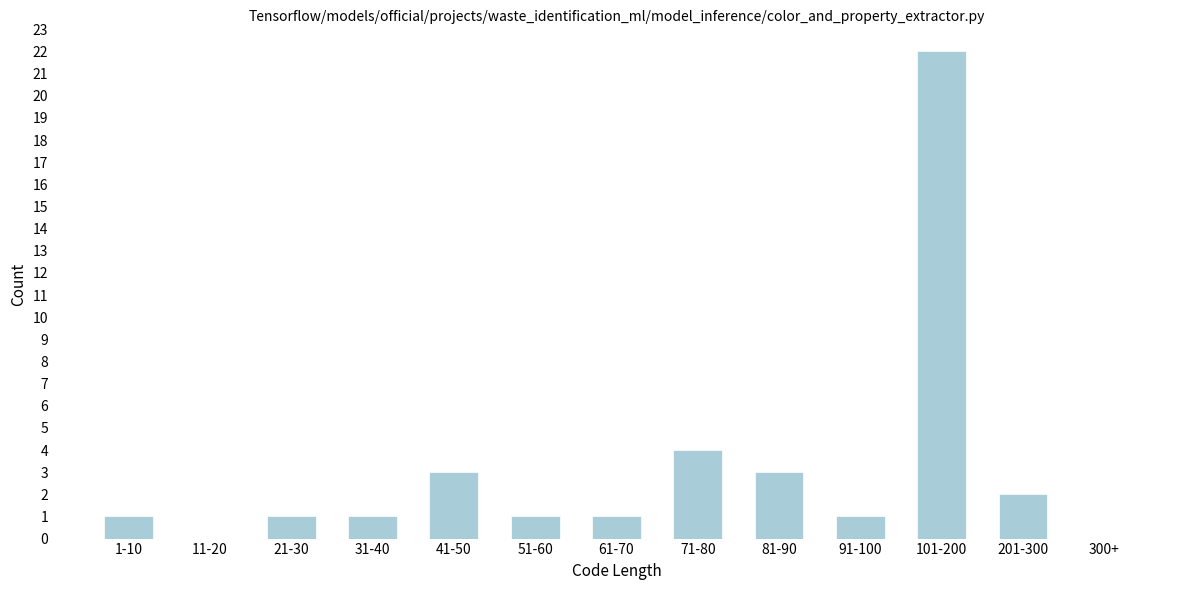

Reading left to right, extract all data points from this chart.

1-10=1	11-20=0	21-30=1	31-40=1	41-50=3	51-60=1	61-70=1	71-80=4	81-90=3	91-100=1	101-200=22	201-300=2	300+=0